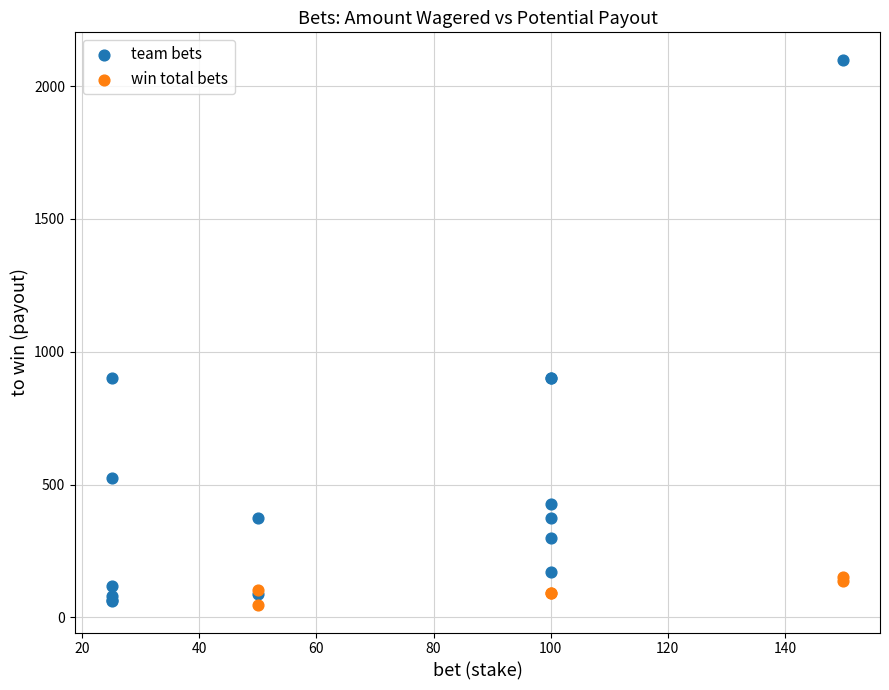

What are all the series names shown in the legend?

team bets, win total bets